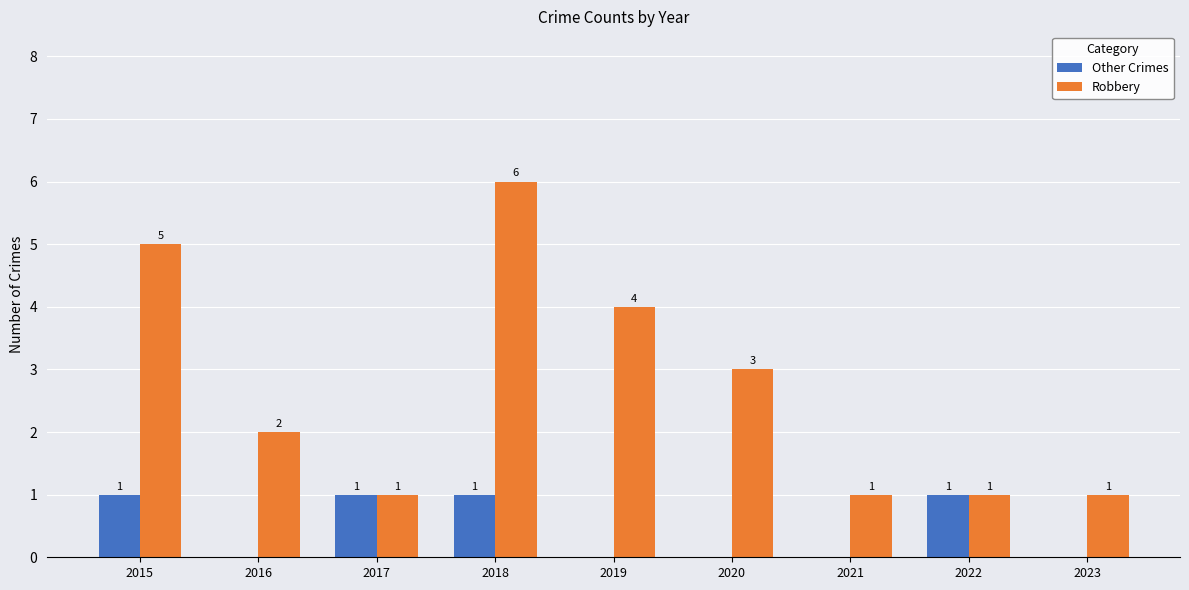

Is it true that Other Crimes equals -1 at 2020?

False